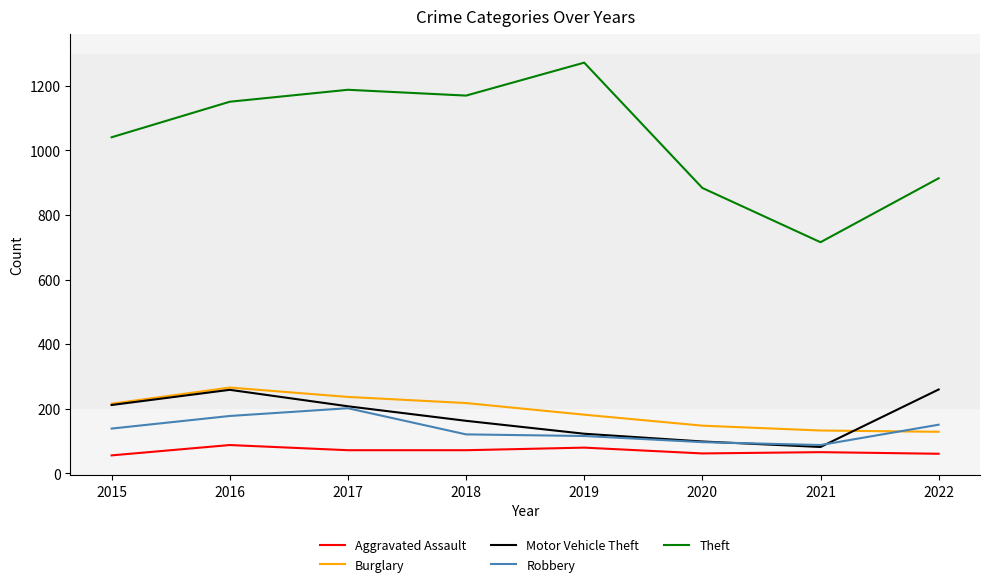

In Theft, how many points are lower than both neighbors (excluding endpoints)?

2